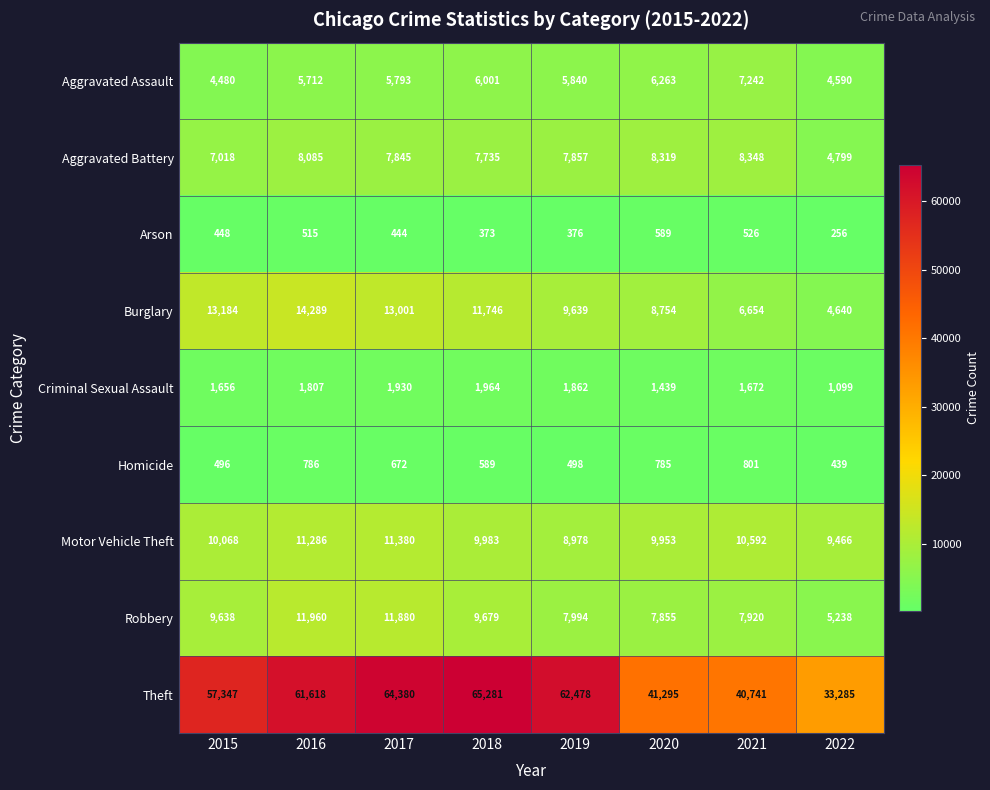

What is the average value of the Aggravated Battery series?

7501